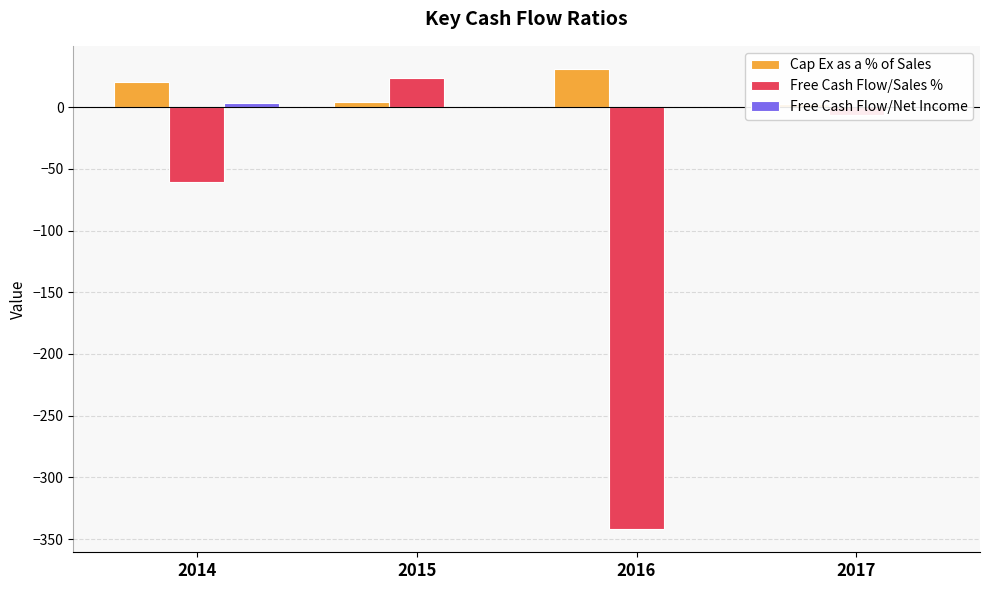

What is the minimum value shown in the chart?

-342.0